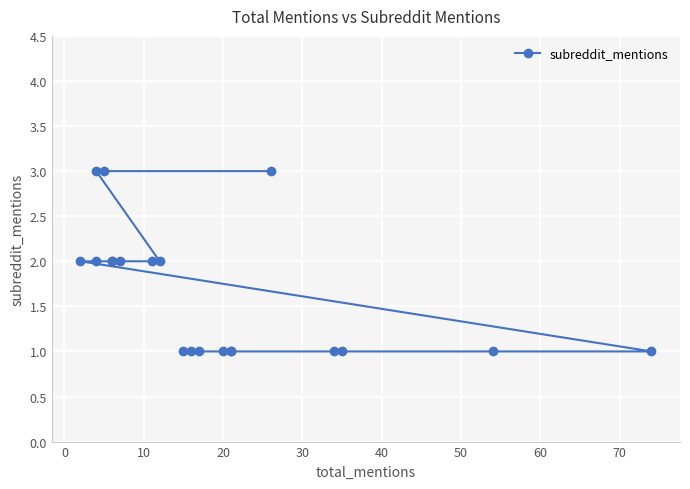

True or false: there are more than 2 points higher than both neighbors.

False